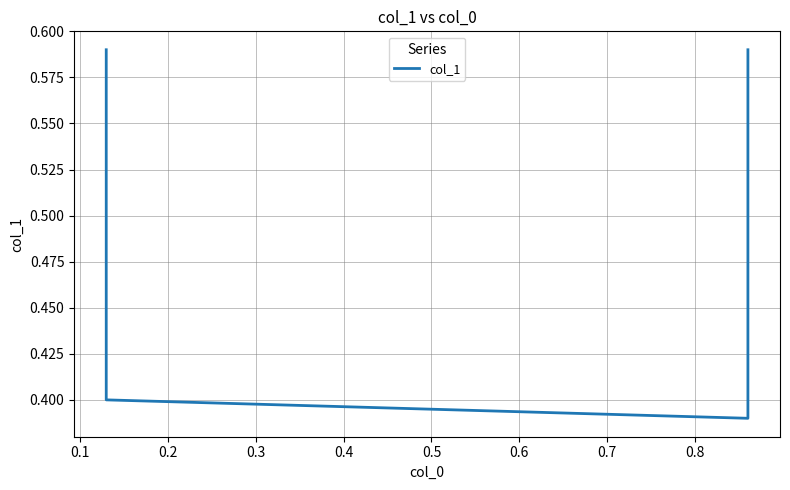

What is the difference between the maximum and minimum values?

0.2